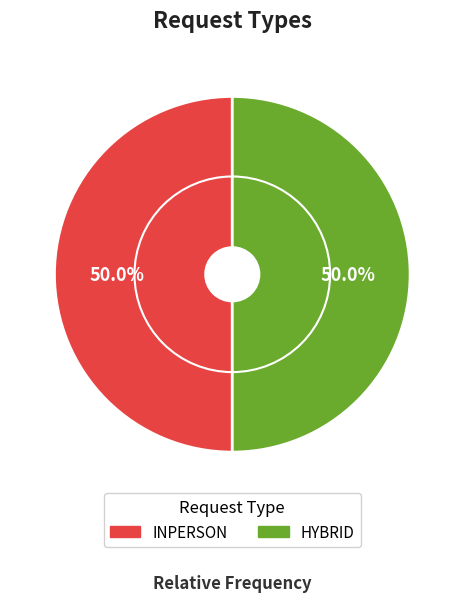

What is the ratio of the value at INPERSON to the value at HYBRID?

1.0